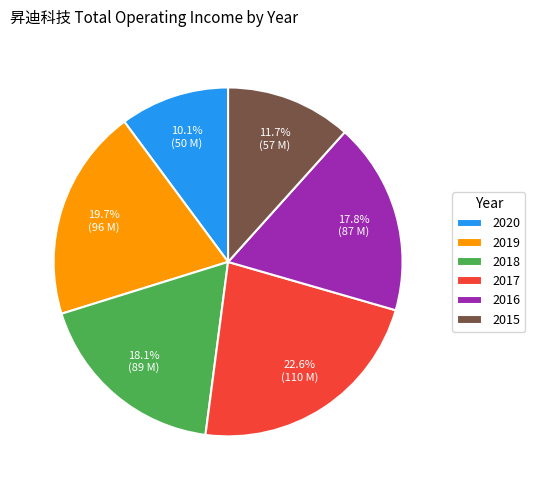

What percentage is the 2017 slice, to the nearest percent?

23%